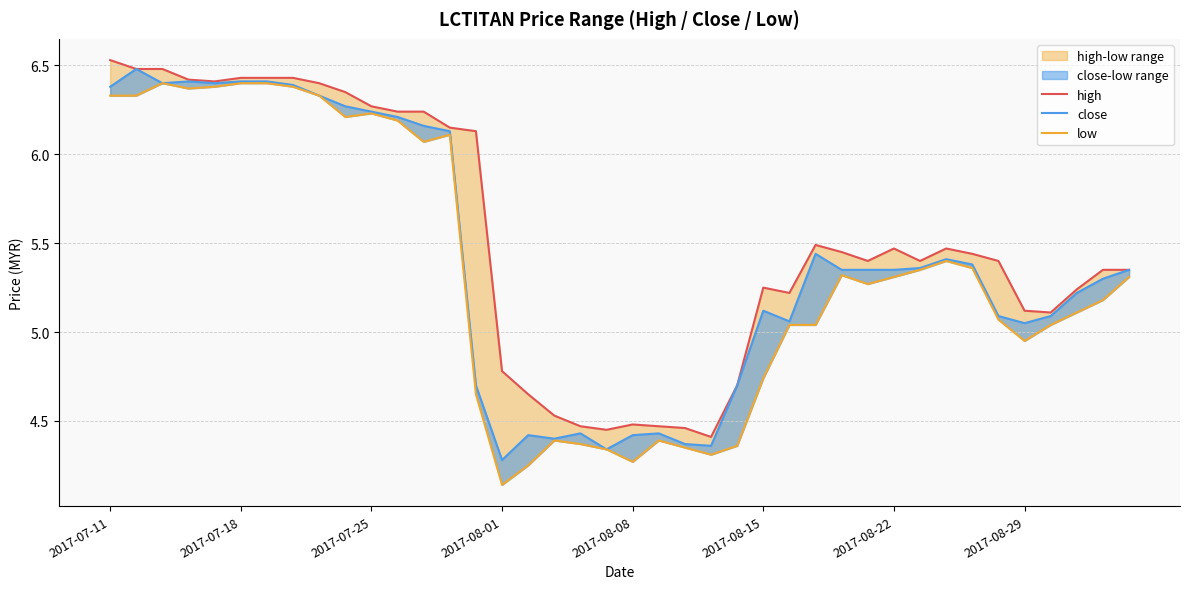

What is the approximate value of close at 2017-08-08?

4.4